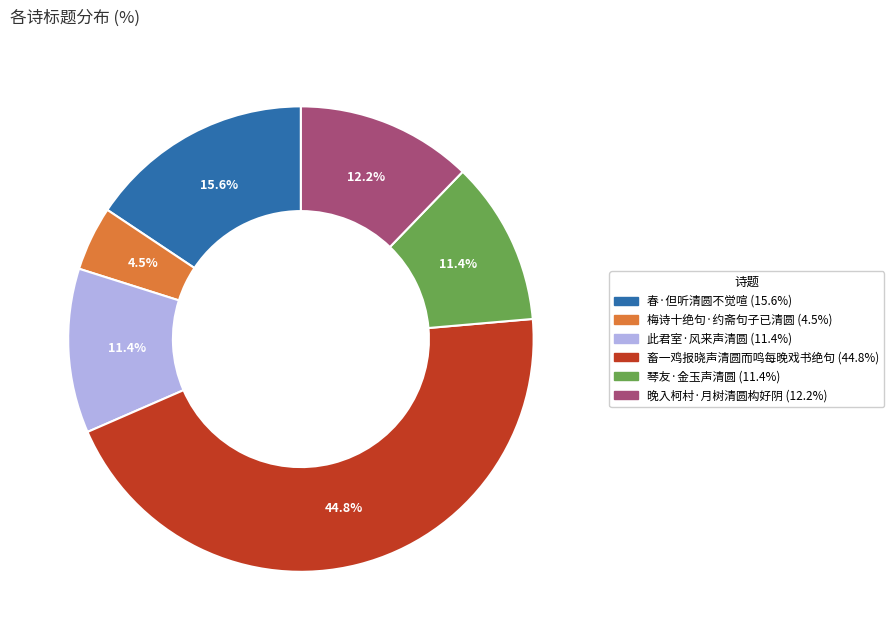

Which category has the smallest portion of the pie?

梅诗十绝句·约斋句子已清圆